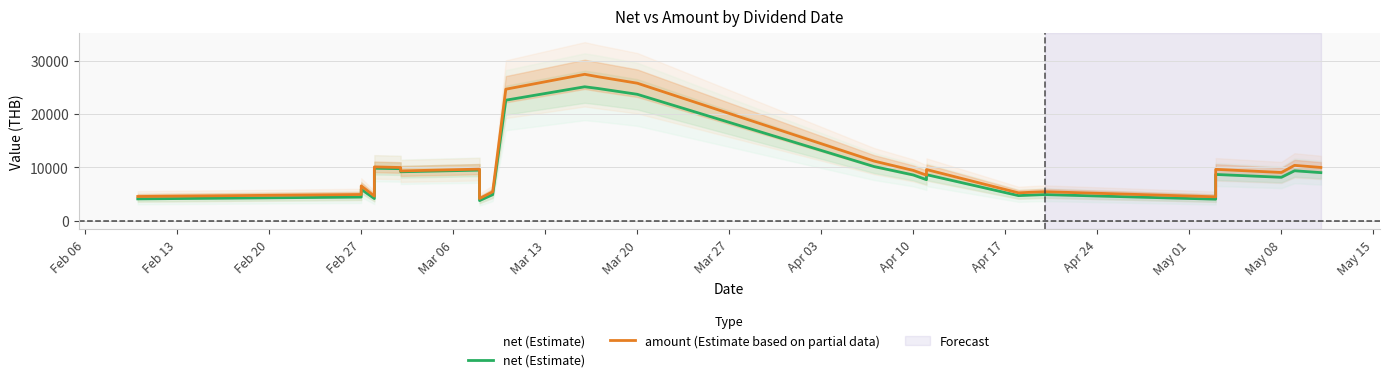

What is the difference between the maximum and minimum values in the amount (Estimate based on partial data) series?

23340.8